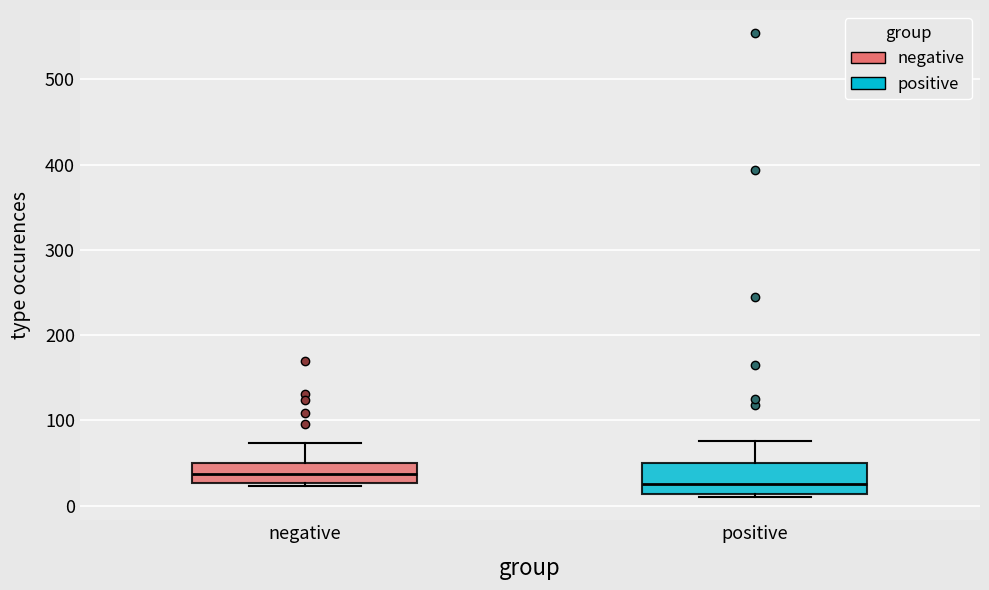

Reading left to right, read every box against the y-axis: the position of its median line, the range the box covers, and the ends of its whiskers. The values are not printed on the chart, so give them approximately, as read against the axis.

negative: median 40, box 30 to 50, whiskers 20 to 70
positive: median 30, box 10 to 50, whiskers 10 (just below the box's lower edge) to 80